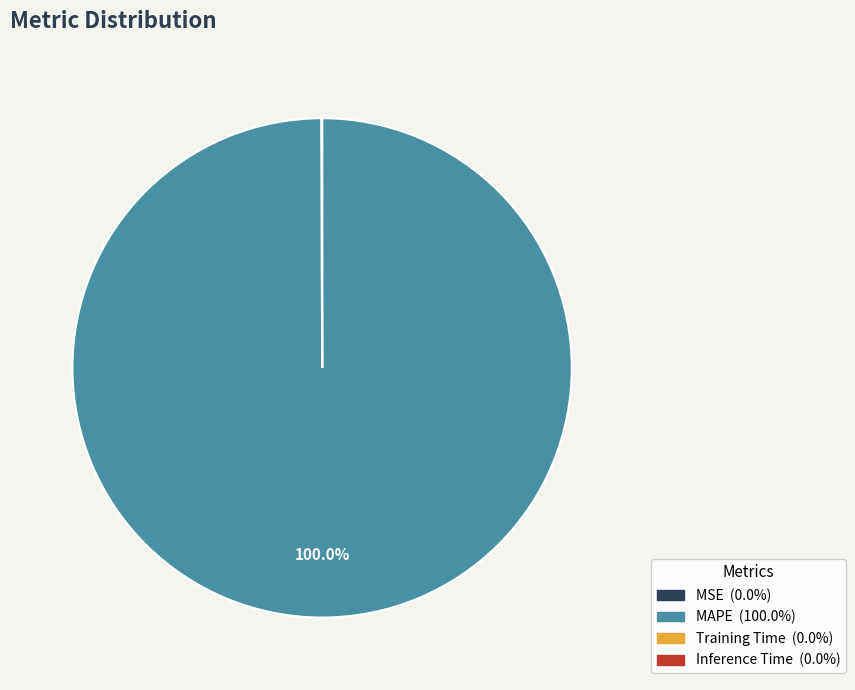

Which category accounts for the majority?

MAPE